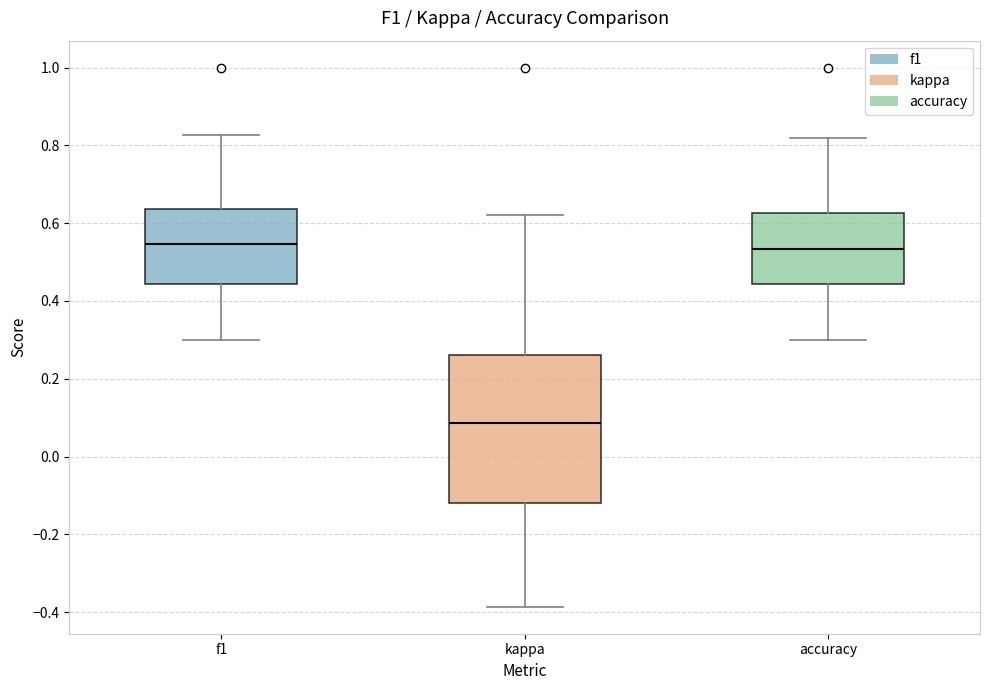

Reading left to right, read every box against the y-axis: the position of its median line, the range the box covers, and the ends of its whiskers. The values are not printed on the chart, so give them approximately, as read against the axis.

f1: median 0.54, box 0.44 to 0.64, whiskers 0.30 to 0.82
kappa: median 0.08, box -0.12 to 0.26, whiskers -0.38 to 0.62
accuracy: median 0.54, box 0.44 to 0.62, whiskers 0.30 to 0.82